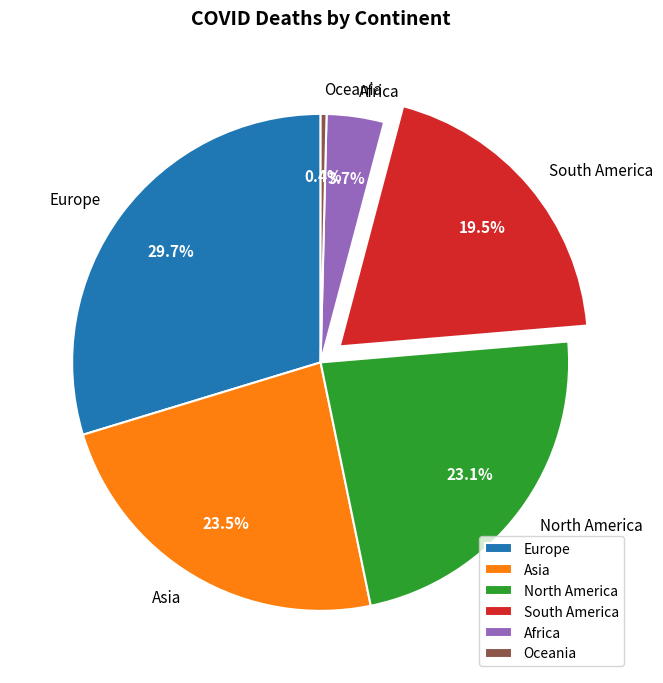

What percentage is NOT represented by South America?

80.5%